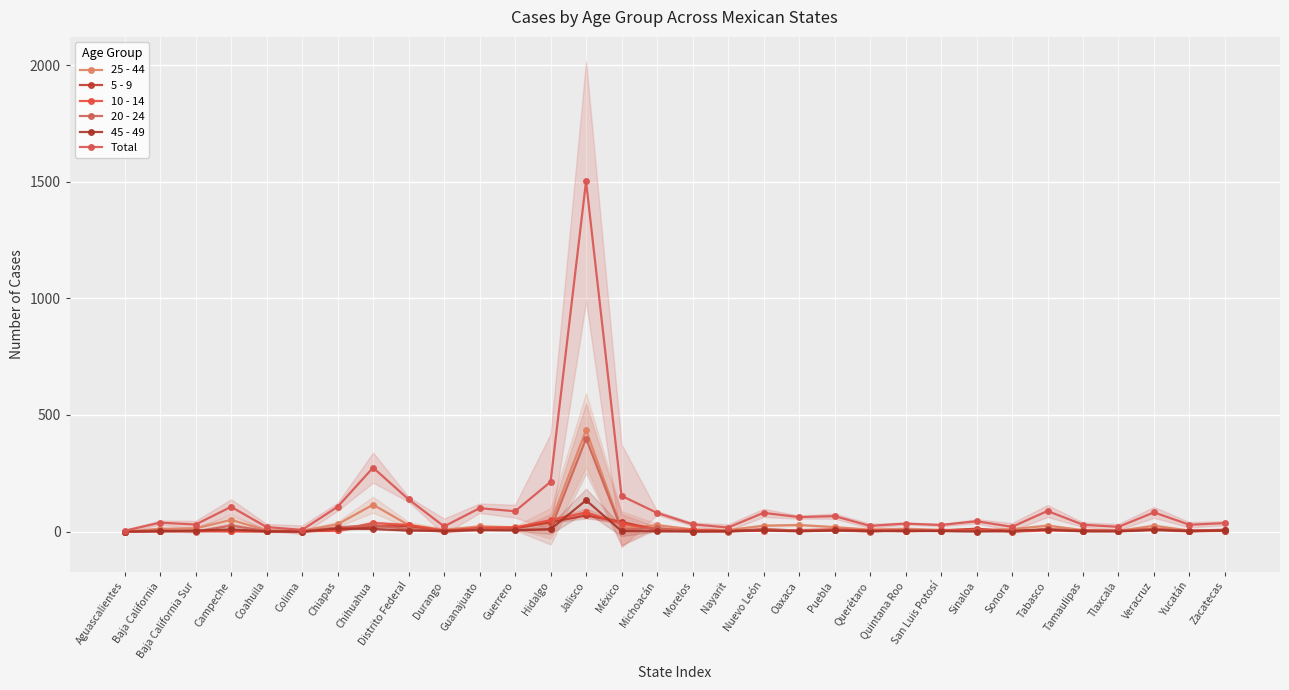

How many interior local peaks does the 5 - 9 series have?

8